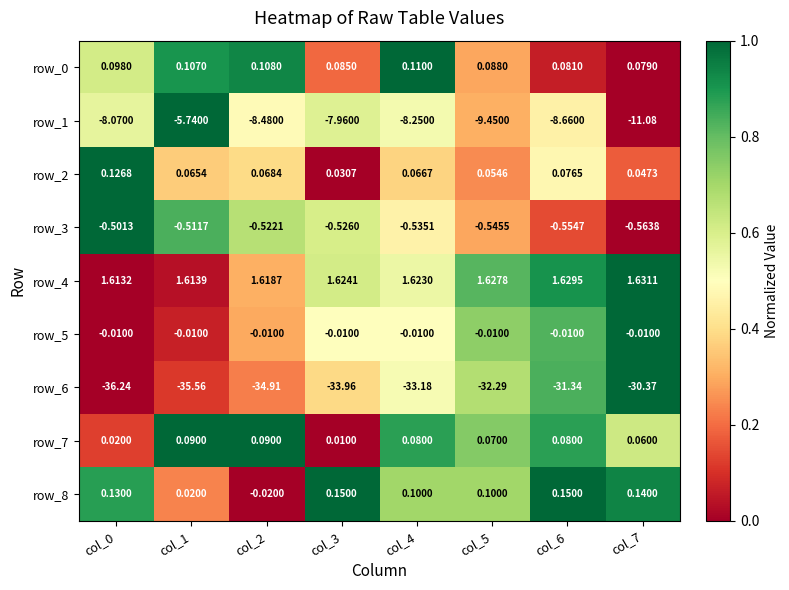

Which series has the widest spread of values?

row_6